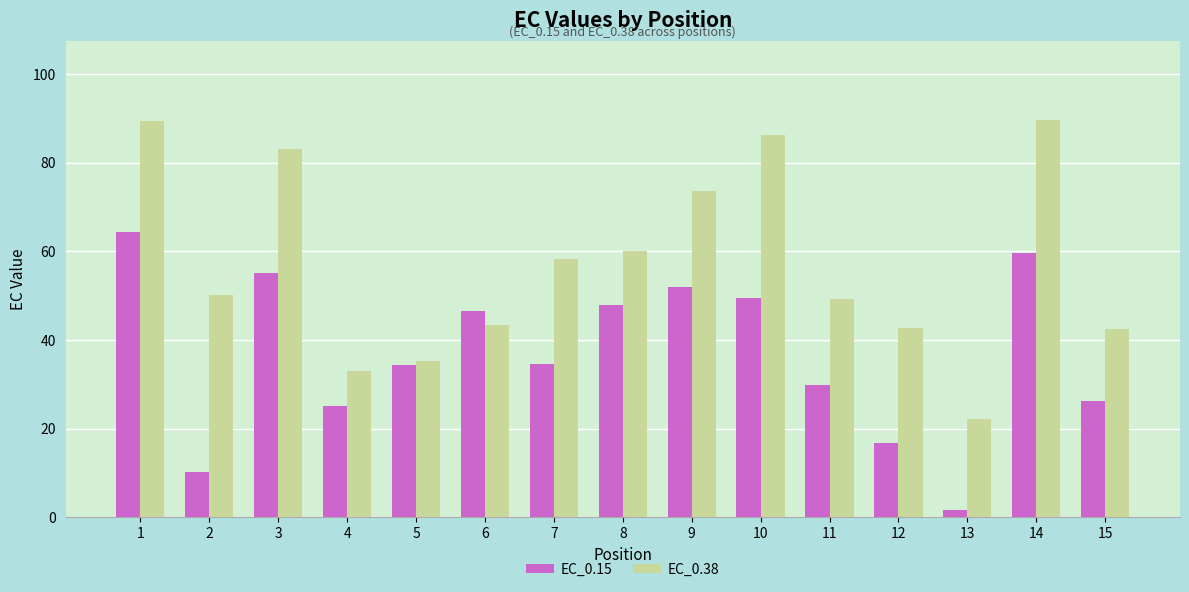

What is the total value across all series at 8?

107.9